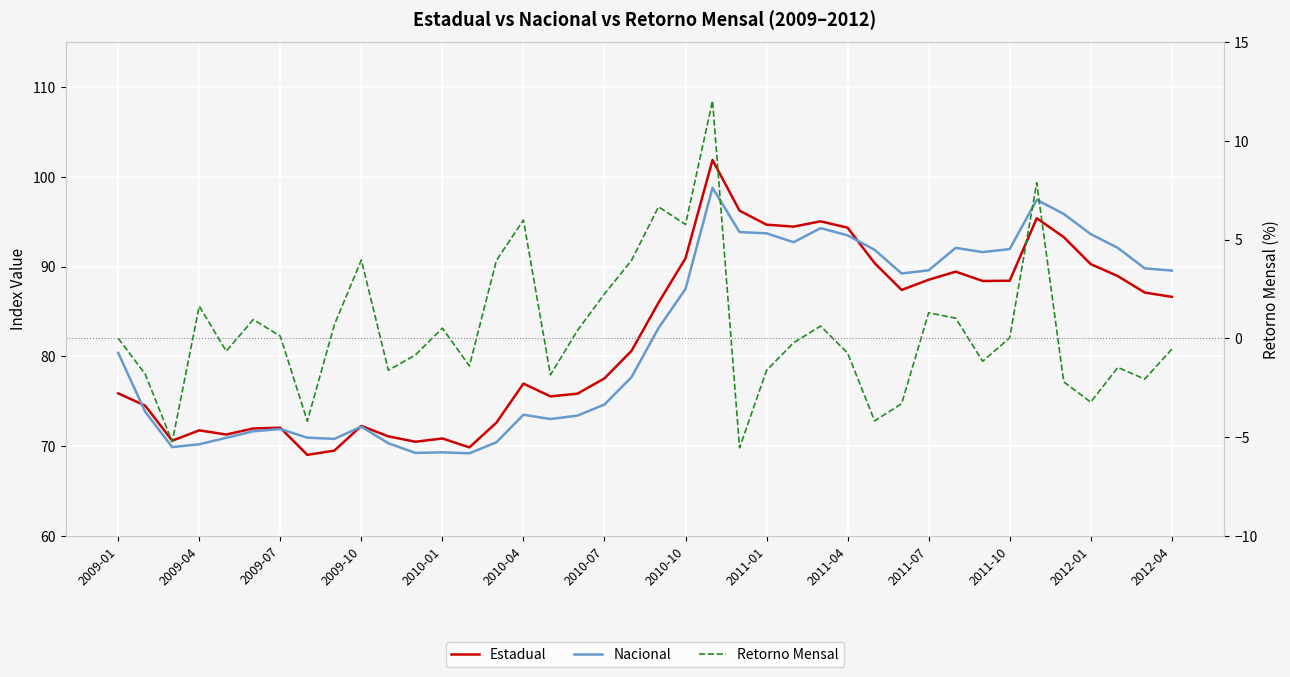

True or false: Nacional and Retorno Mensal intersect in this chart.

False